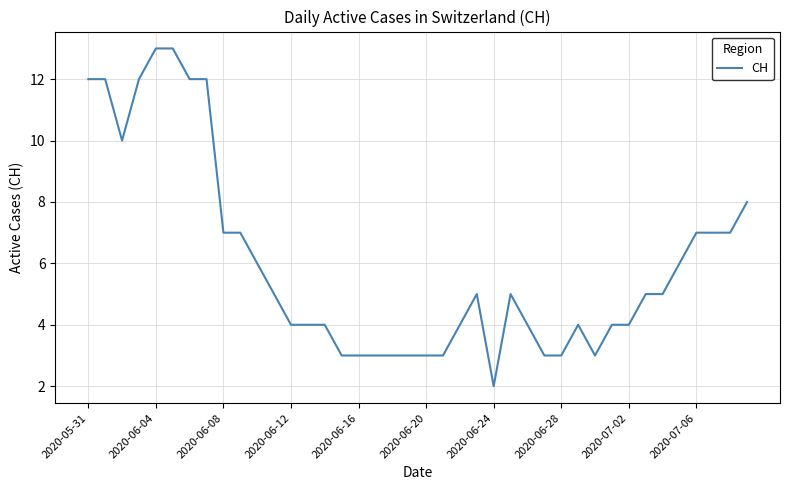

What is the maximum value shown in the chart?

13